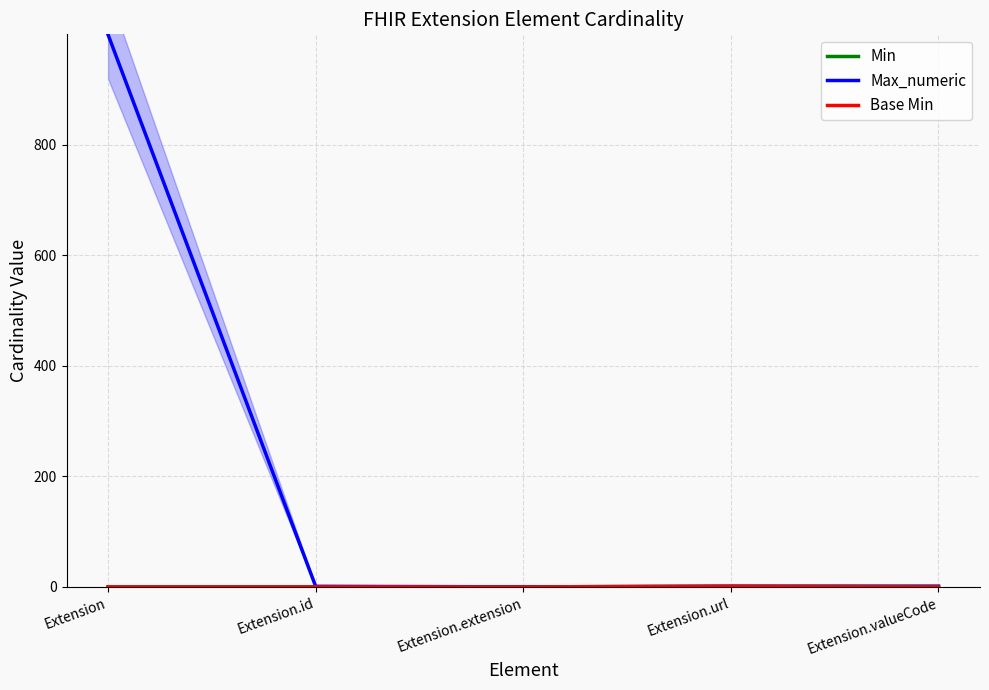

At which label does Min reach its minimum?

Extension